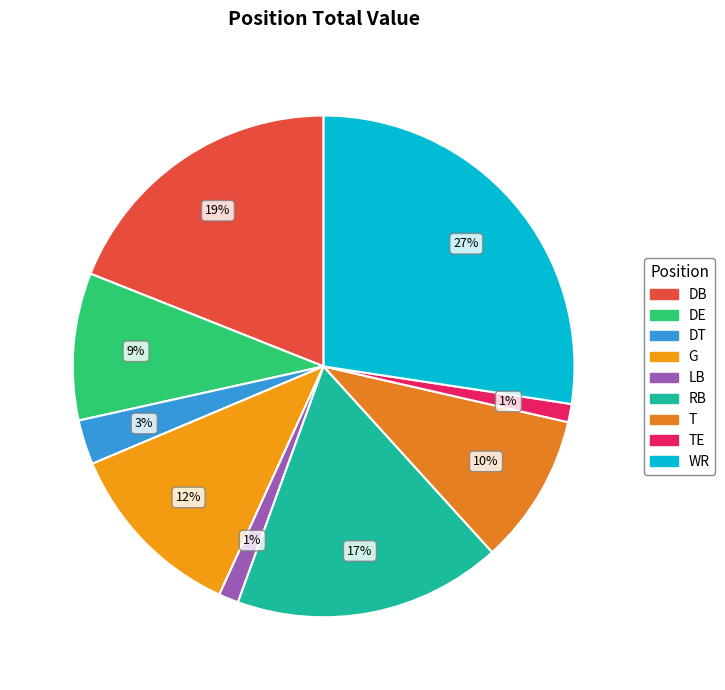

Which slice is the largest?

WR